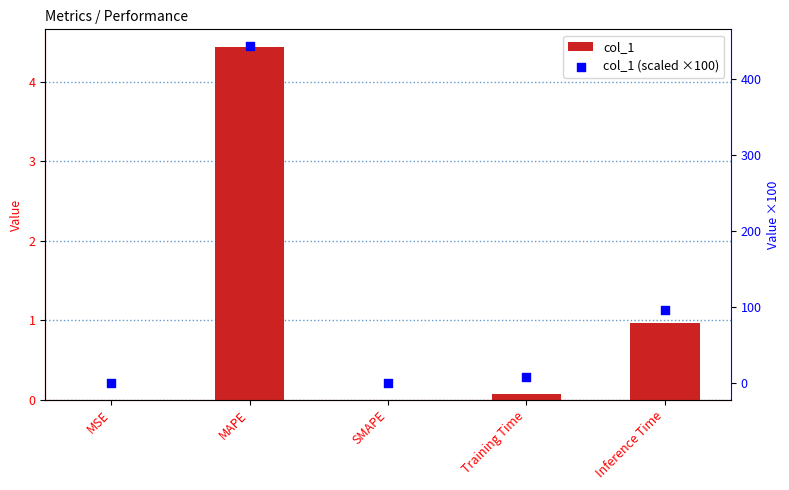

Is the value of col_1 at Training Time greater than the value of col_1 (scaled ×100) at SMAPE?

Yes